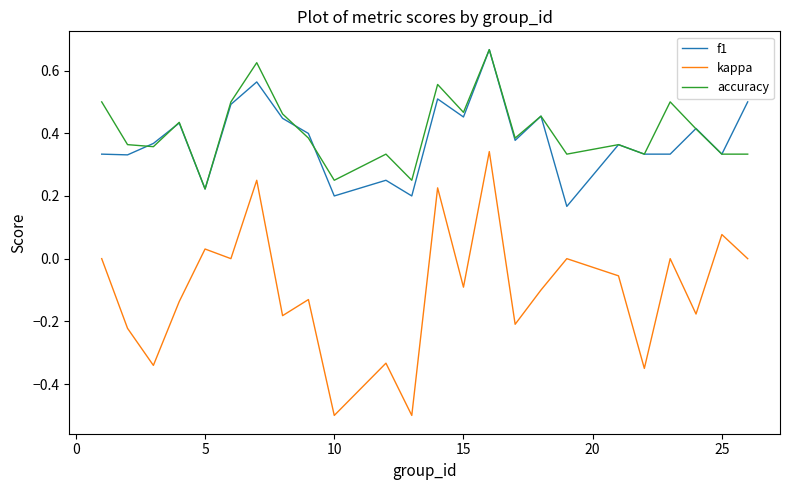

Which series has the widest spread of values?

kappa